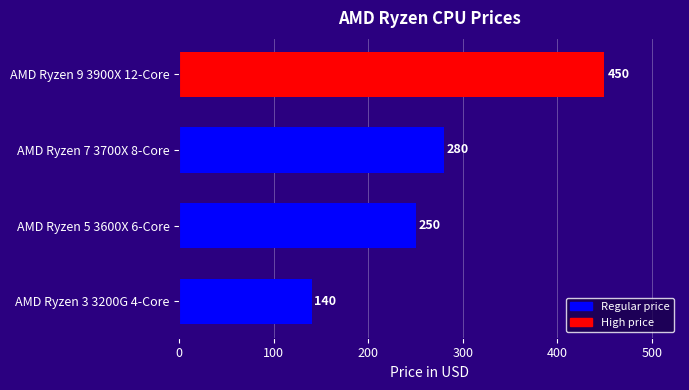

At which category does the chart reach its peak across all series?

AMD Ryzen 9 3900X 12-Core